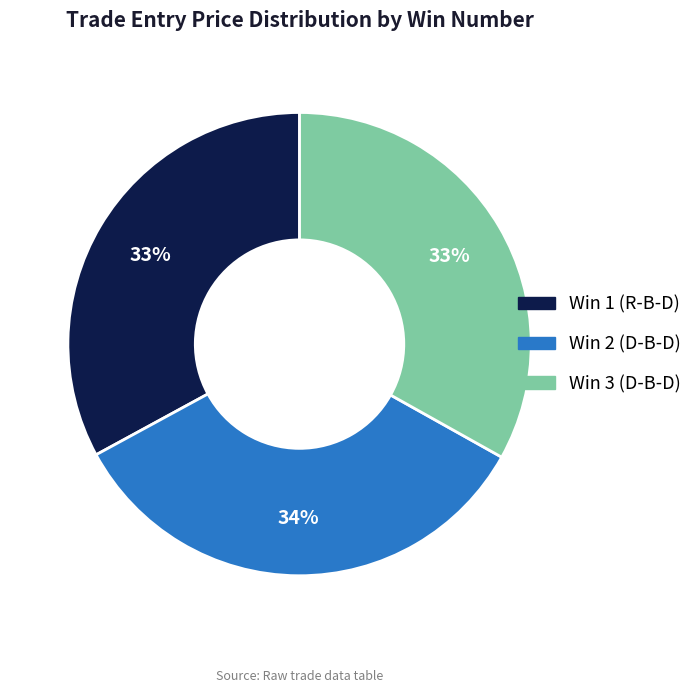

Is it true that Win 1 (R-B-D) is 33% of the pie?

True